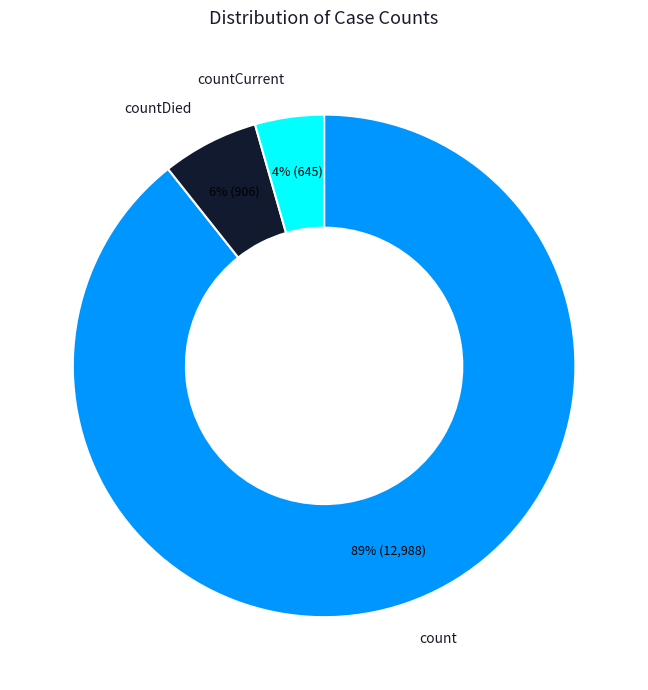

Combined, do count and countCurrent account for over 50%?

Yes